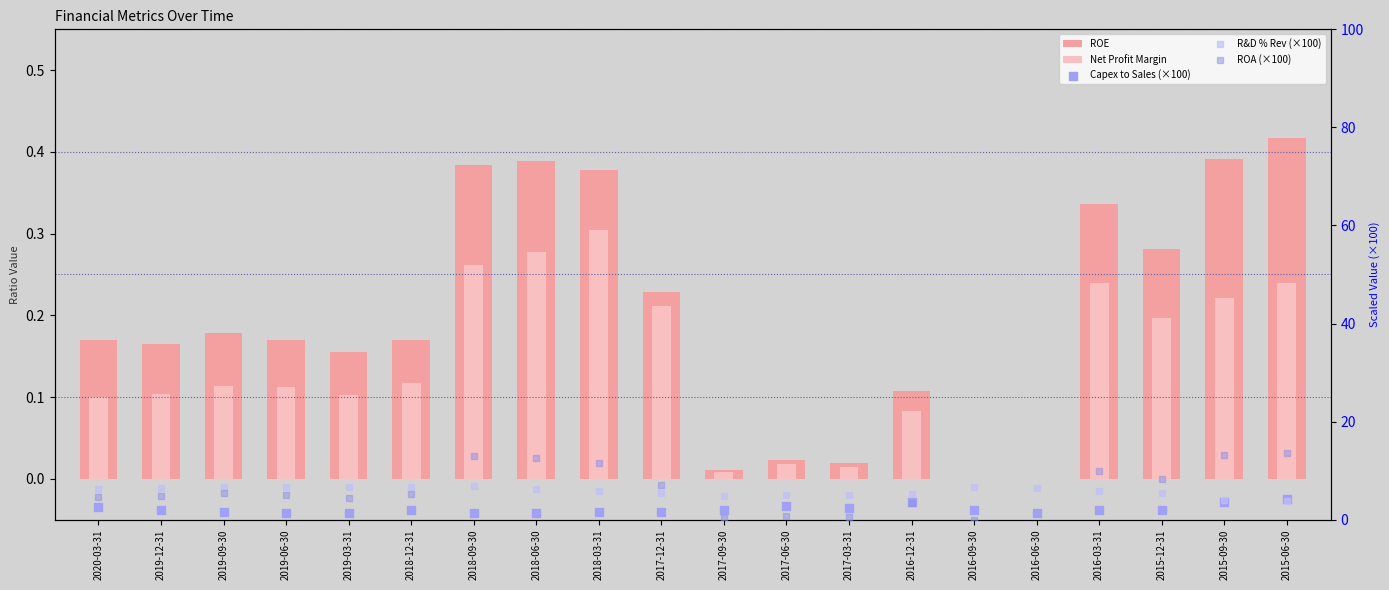

Which series reaches the minimum Y coordinate?

ROA (×100)